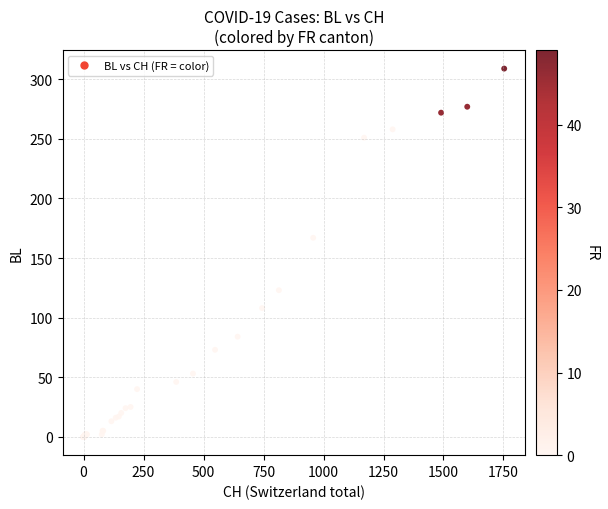

What Y value in the scatter plot is closest to 154?

167